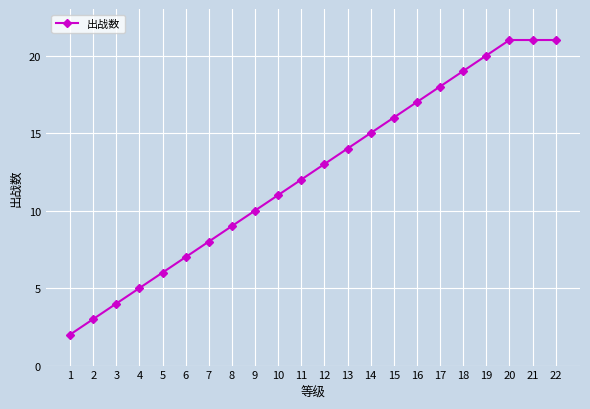

How many data points are less than 13?

11